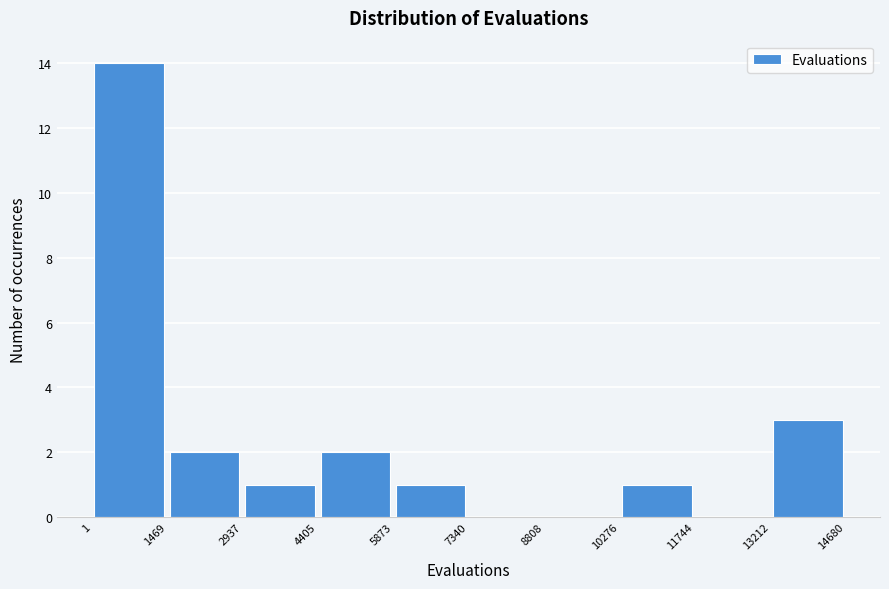

Reading left to right, transcribe this chart: for each bar, give the range it covers on the x-axis and its height. The values are not printed on the chart, so give them approximately, as read against the axis.

1 to 1469: 14
1469 to 2937: 2
2937 to 4405: 1
4405 to 5873: 2
5873 to 7340: 1
7340 to 8808: 0
8808 to 10276: 0
10276 to 11744: 1
11744 to 13212: 0
13212 to 14680: 3